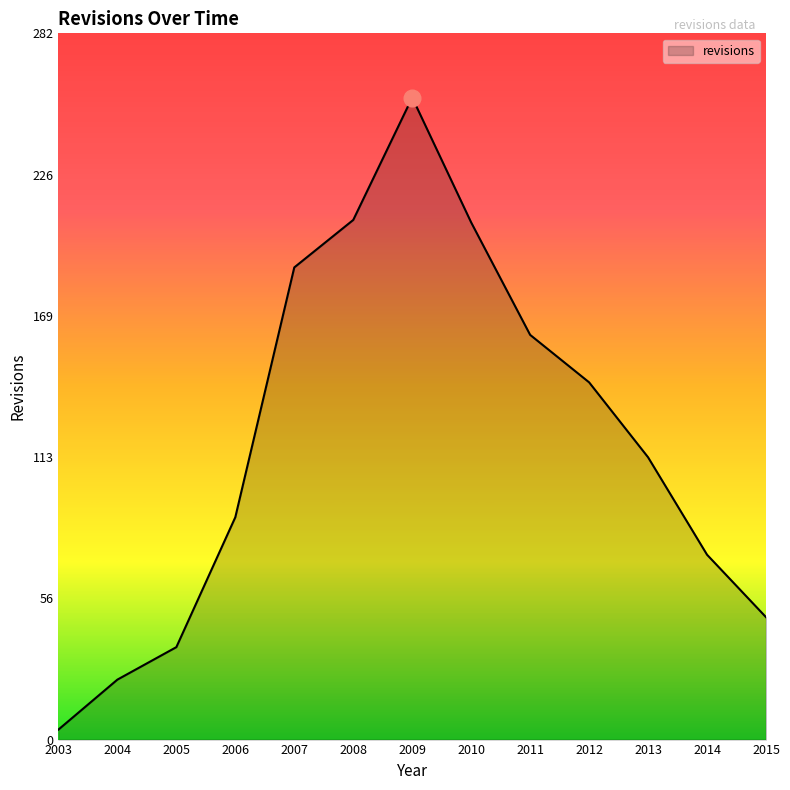

What is the difference between the maximum and second lowest values?

233